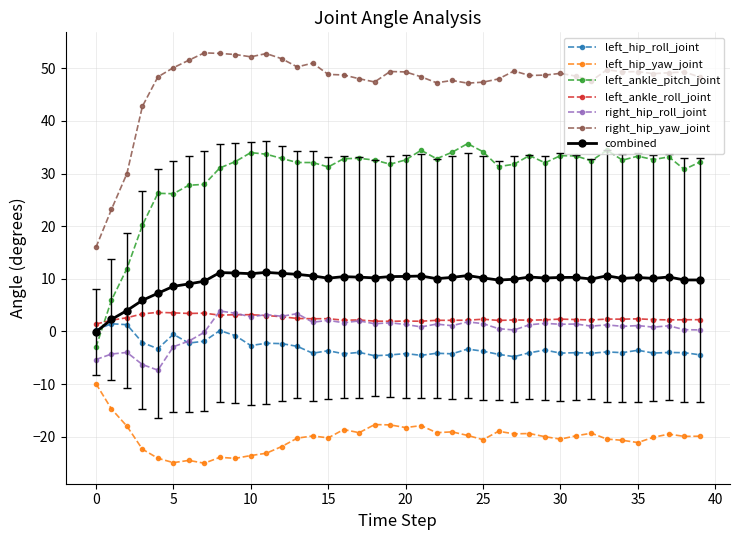

What is the highest value of the right_hip_roll_joint series?

3.9